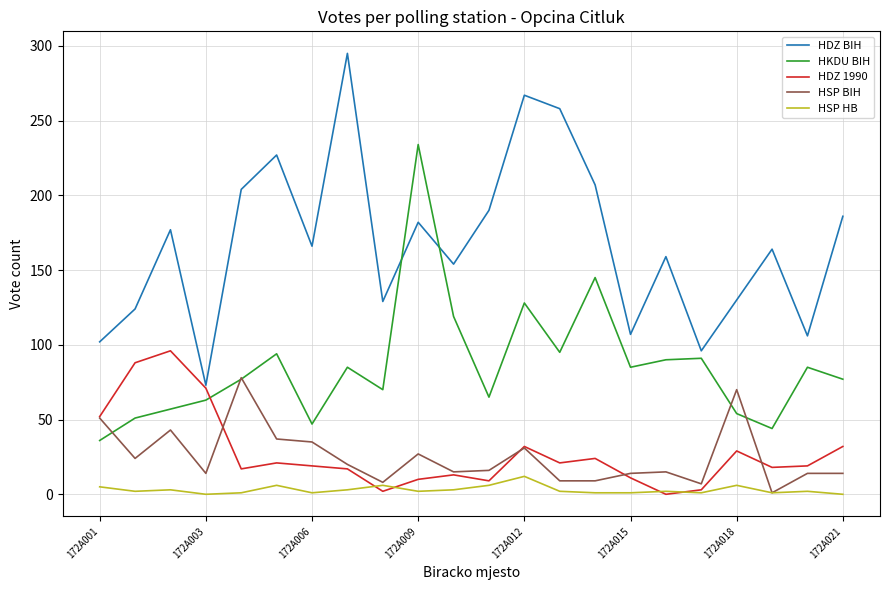

What is the sum of all HSP HB values?

66